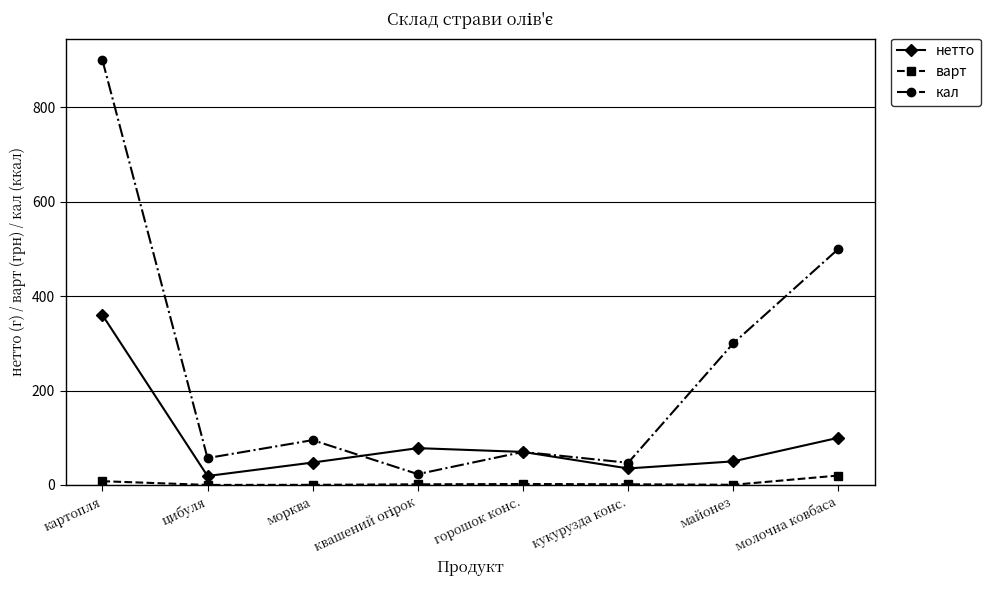

The value of кал at горошок конс. is 114.0. True or false?

False